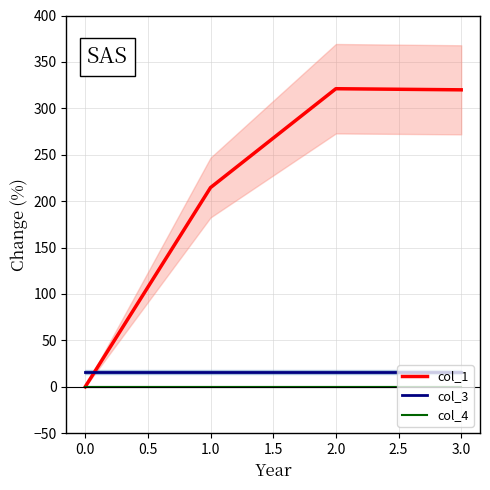

Which series has the largest range (max minus min)?

col_1